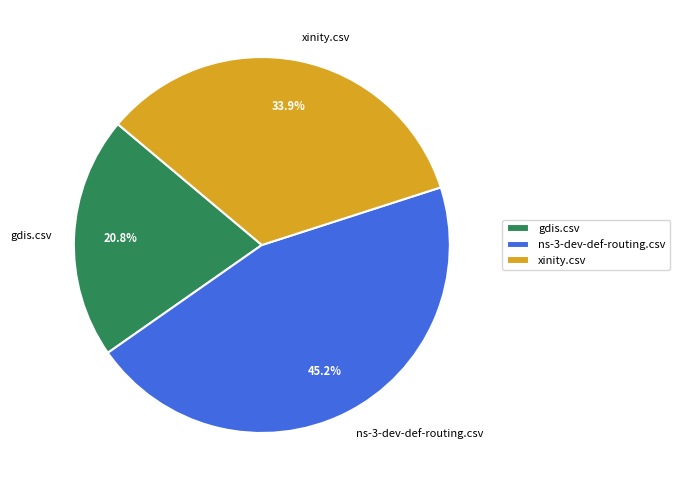

To the nearest percent, what is the combined percentage of xinity.csv and gdis.csv?

55%